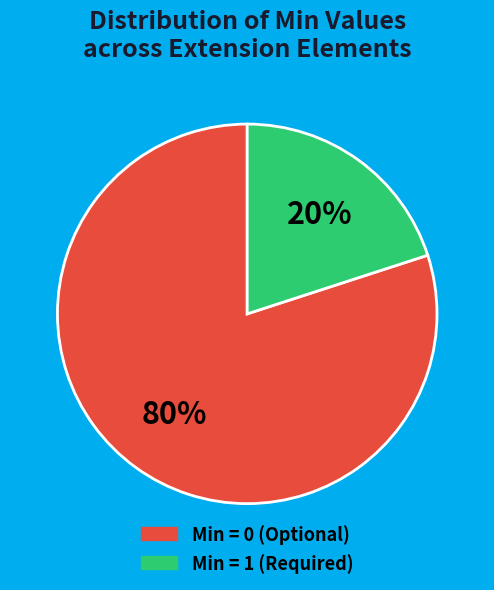

To the nearest percent, what is the average slice percentage?

50%